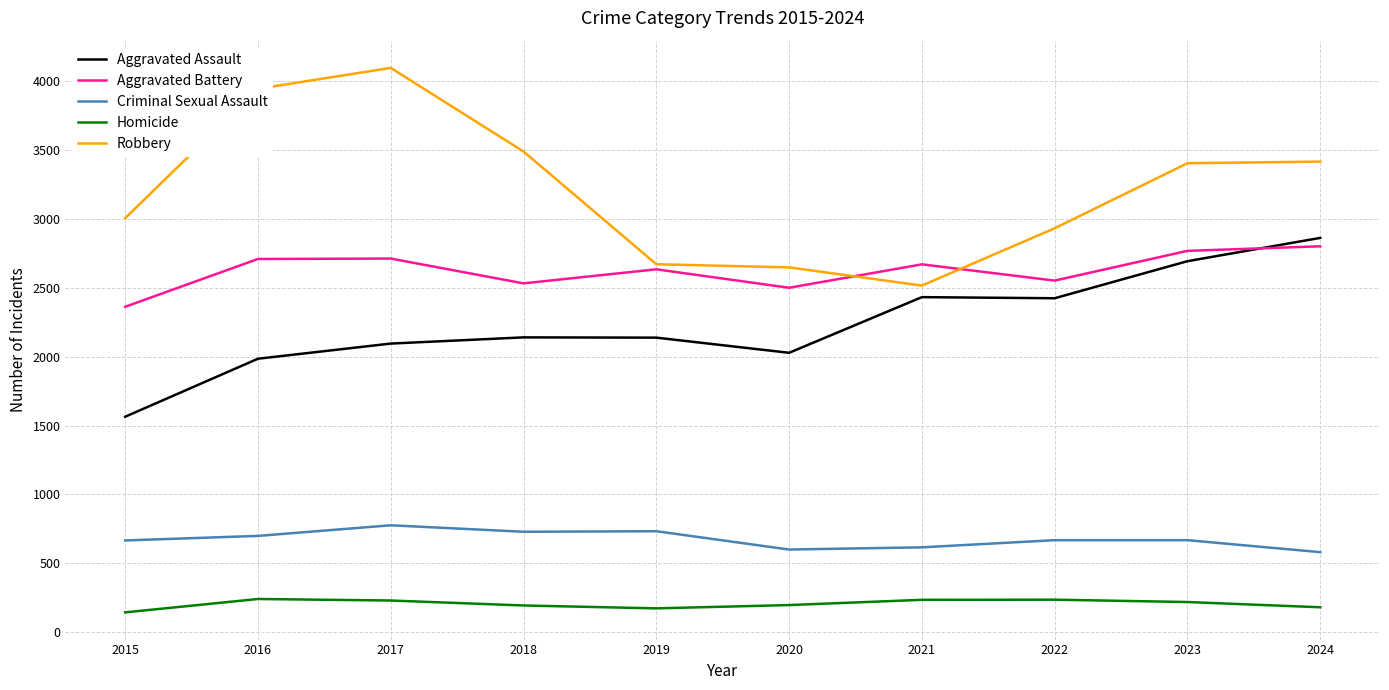

How many lines are shown in the chart?

5